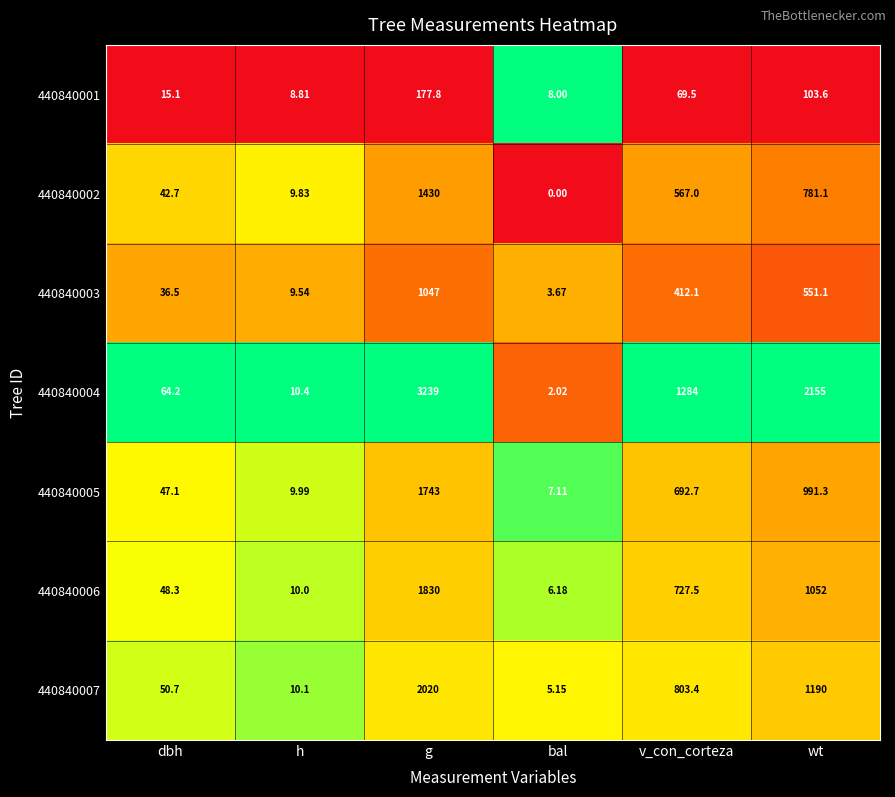

Is the value of 440840004 at wt greater than the value of 440840001 at v_con_corteza?

Yes